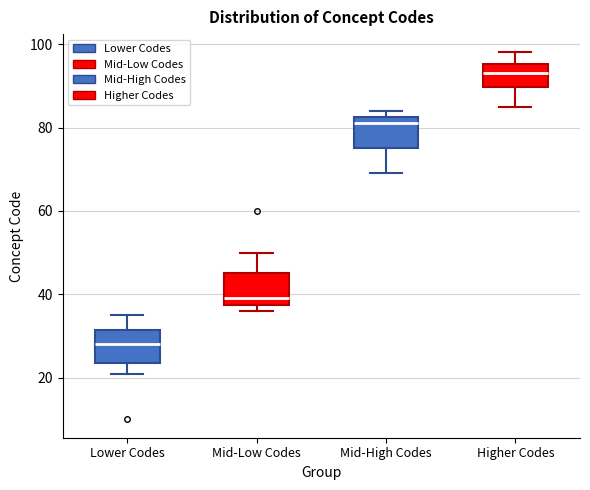

Which box has the lowest median line?

Lower Codes